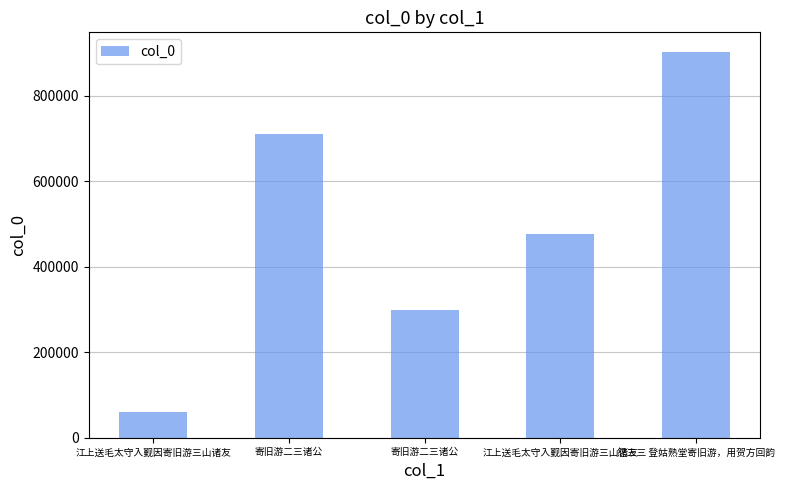

Between 怨三三 登姑熟堂寄旧游，用贺方回韵 and 寄旧游二三诸公, which is larger?

怨三三 登姑熟堂寄旧游，用贺方回韵